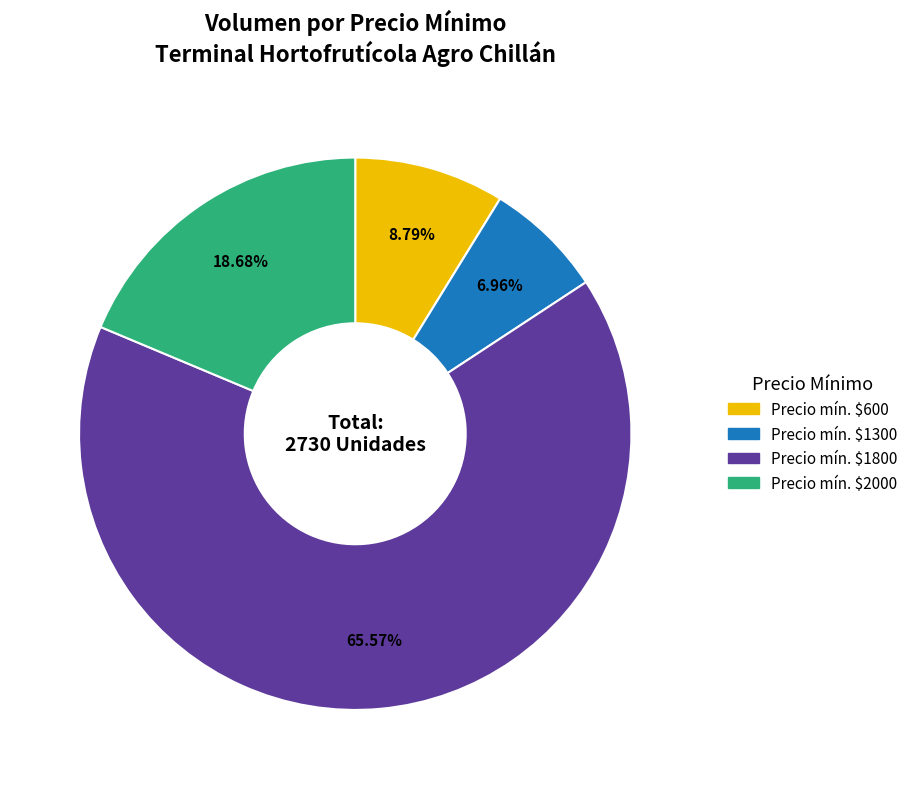

Is there any slice that represents more than half of the pie?

Yes